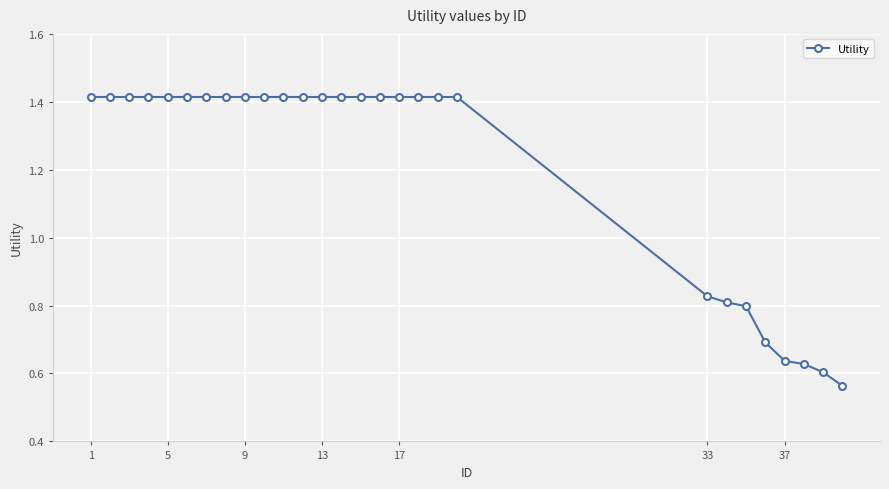

What is the sum of all values?

33.8